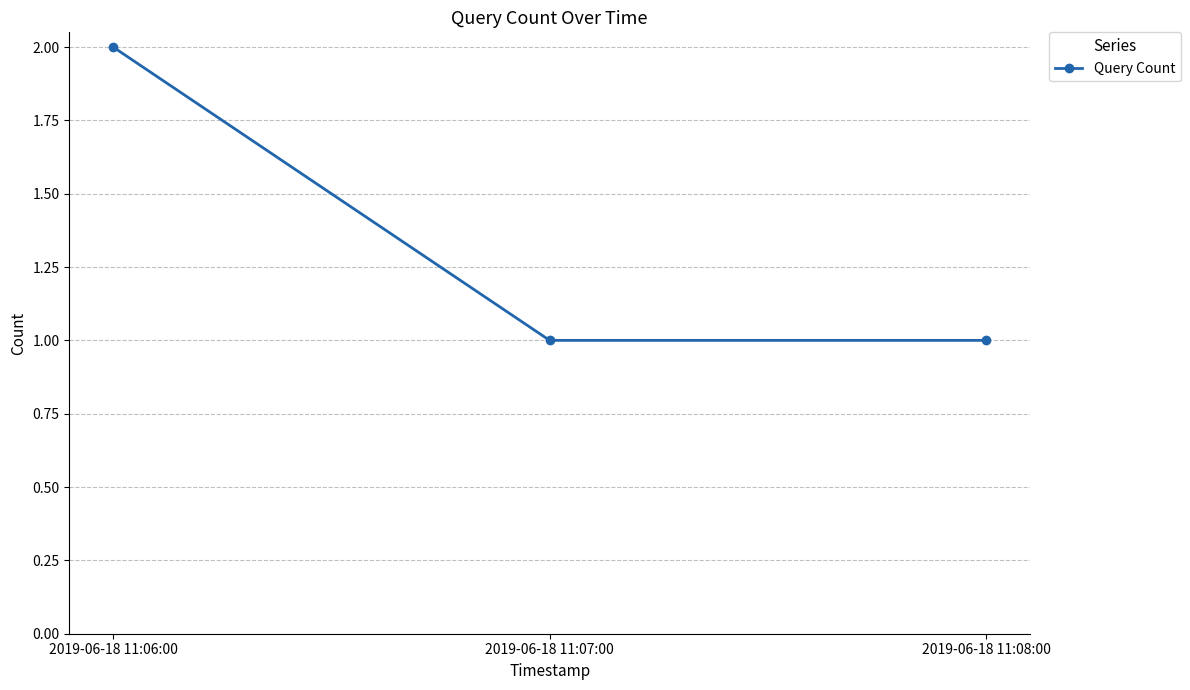

Count the number of categories in the chart.

3